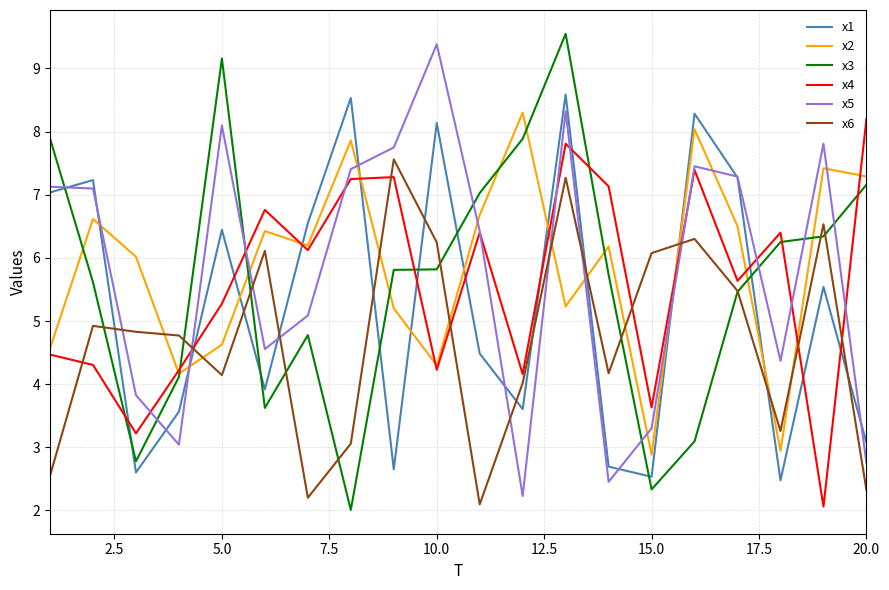

After their last crossing, which series has the higher values: x6 or x1?

x1